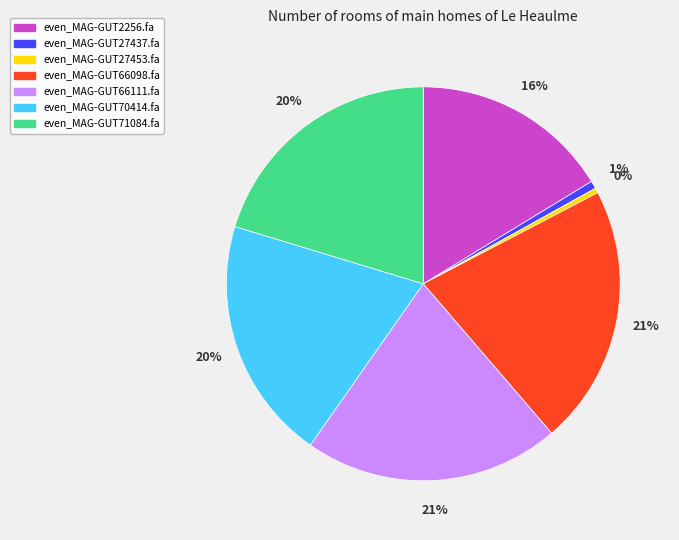

To the nearest percent, what is the combined percentage of even_MAG-GUT27437.fa and even_MAG-GUT66098.fa?

22%